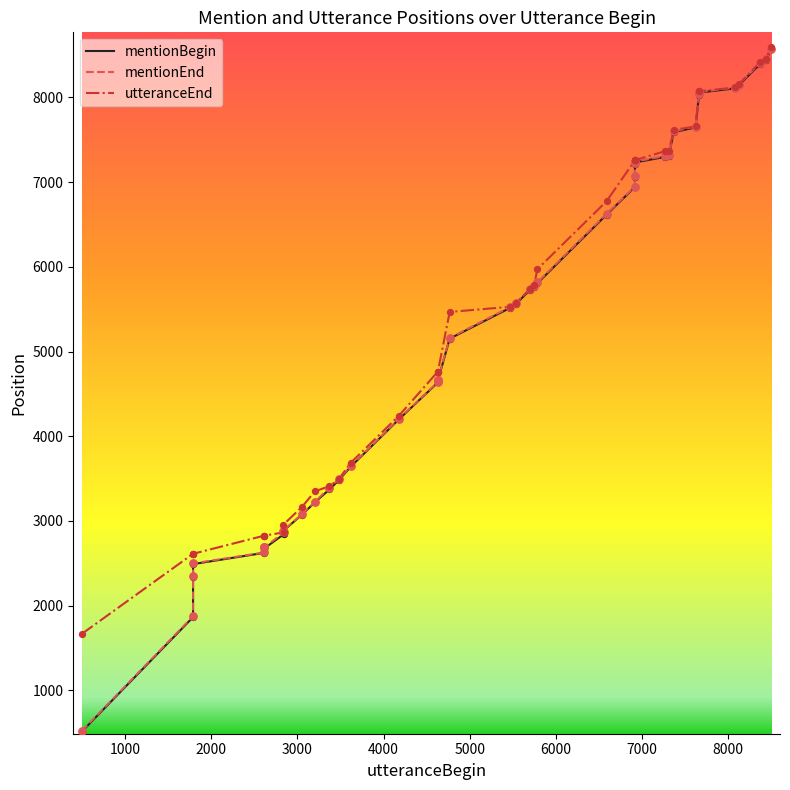

What are all the series names shown in the legend?

mentionBegin, mentionEnd, utteranceEnd